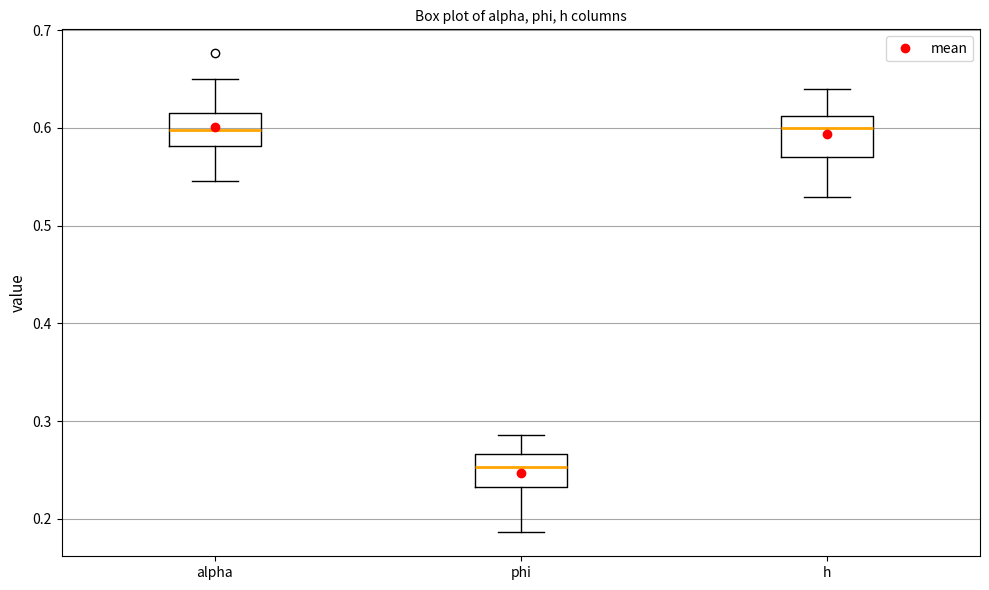

Reading left to right, transcribe this box plot: for each box, give where its median line is, the range the box spans, and where its two whiskers end, as read against the y-axis. The values are not printed on the chart, so give them approximately, as read against the axis.

alpha: median 0.60, box 0.58 to 0.62, whiskers 0.55 to 0.65
phi: median 0.25, box 0.23 to 0.27, whiskers 0.19 to 0.29
h: median 0.60, box 0.57 to 0.61, whiskers 0.53 to 0.64